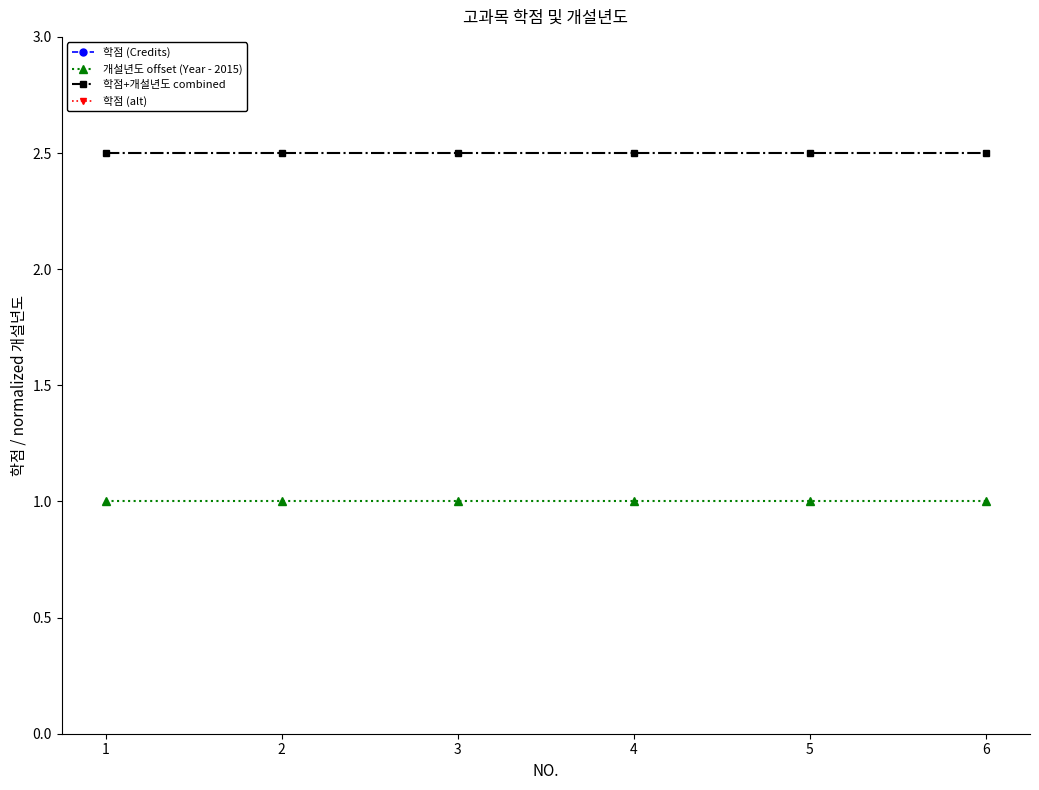

True or false: 학점+개설년도 combined and 학점 (Credits) cross at least once.

False